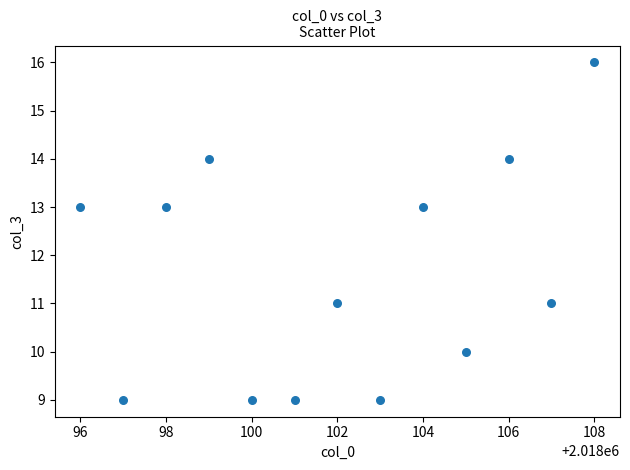

What is the range of Y values (max minus min)?

7